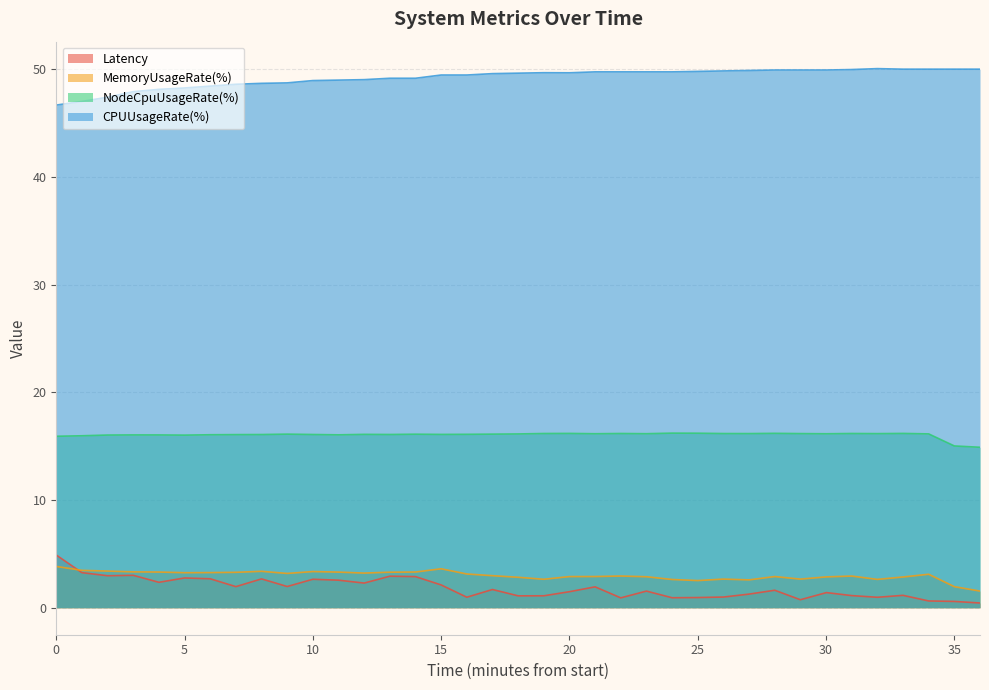

What is the difference between the second highest and second lowest values in the Latency series?

2.7